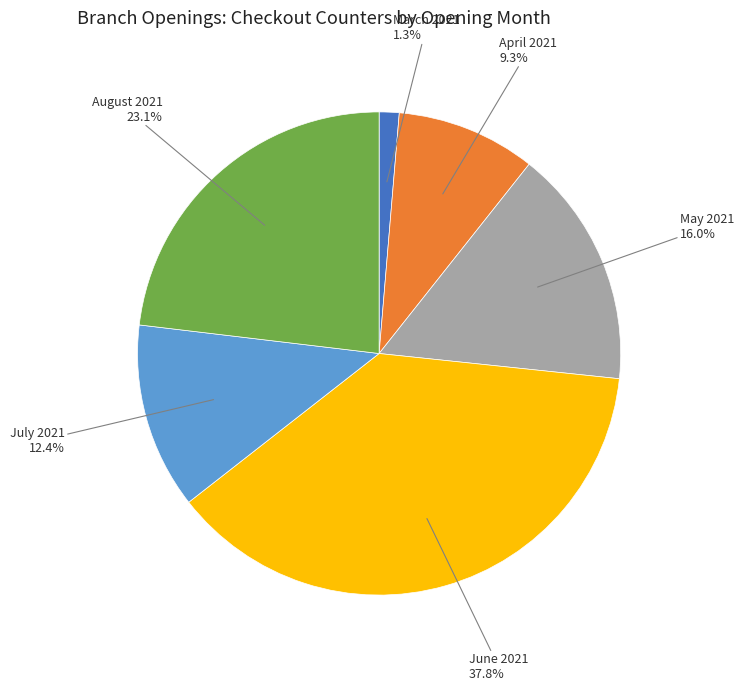

How many slices are in this pie chart?

6